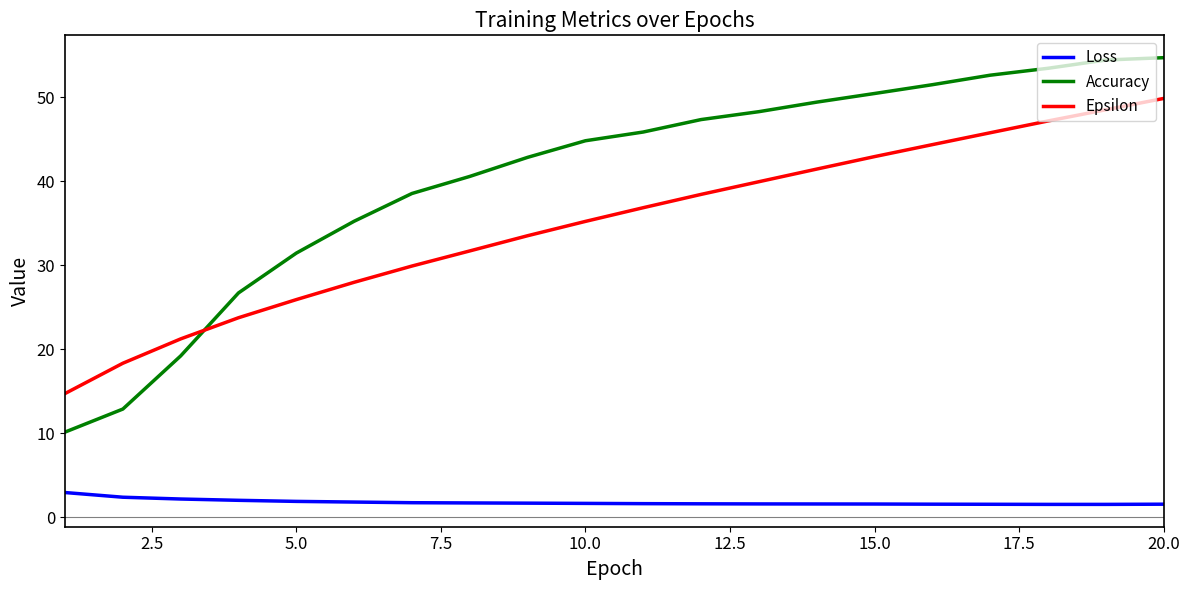

How many lines are shown in the chart?

3